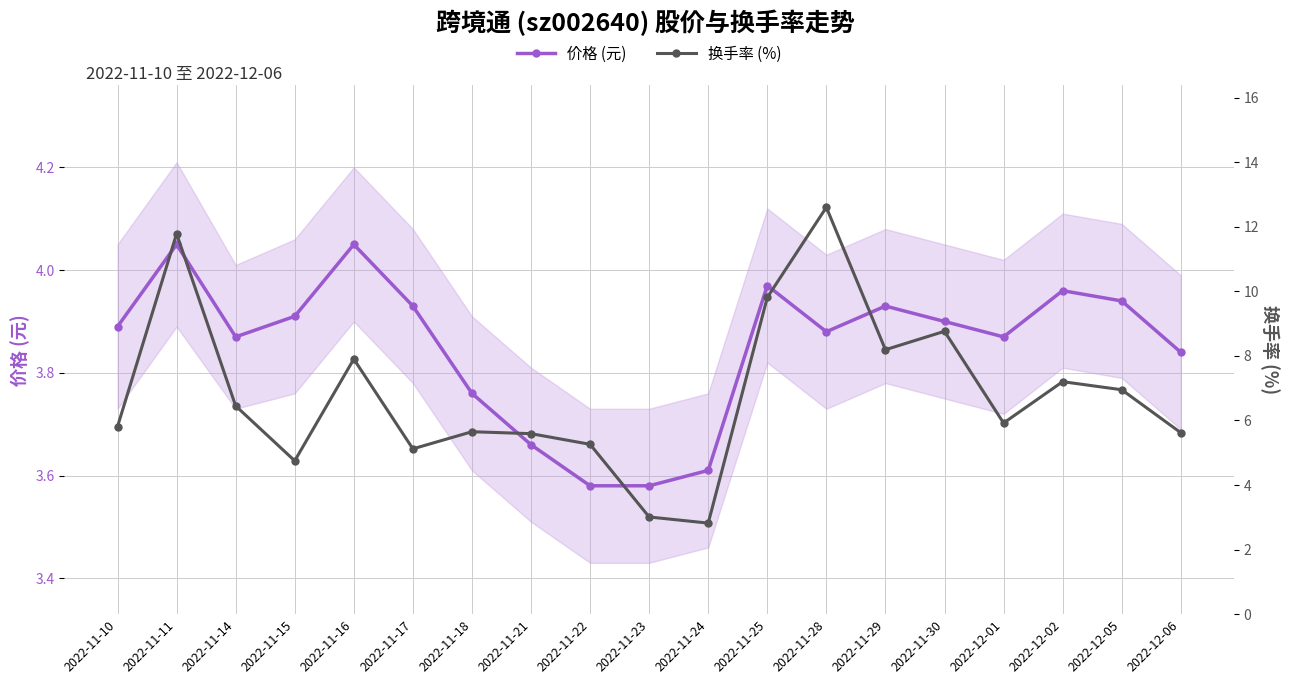

Where is the first local maximum for 价格 (元)?

2022-11-11